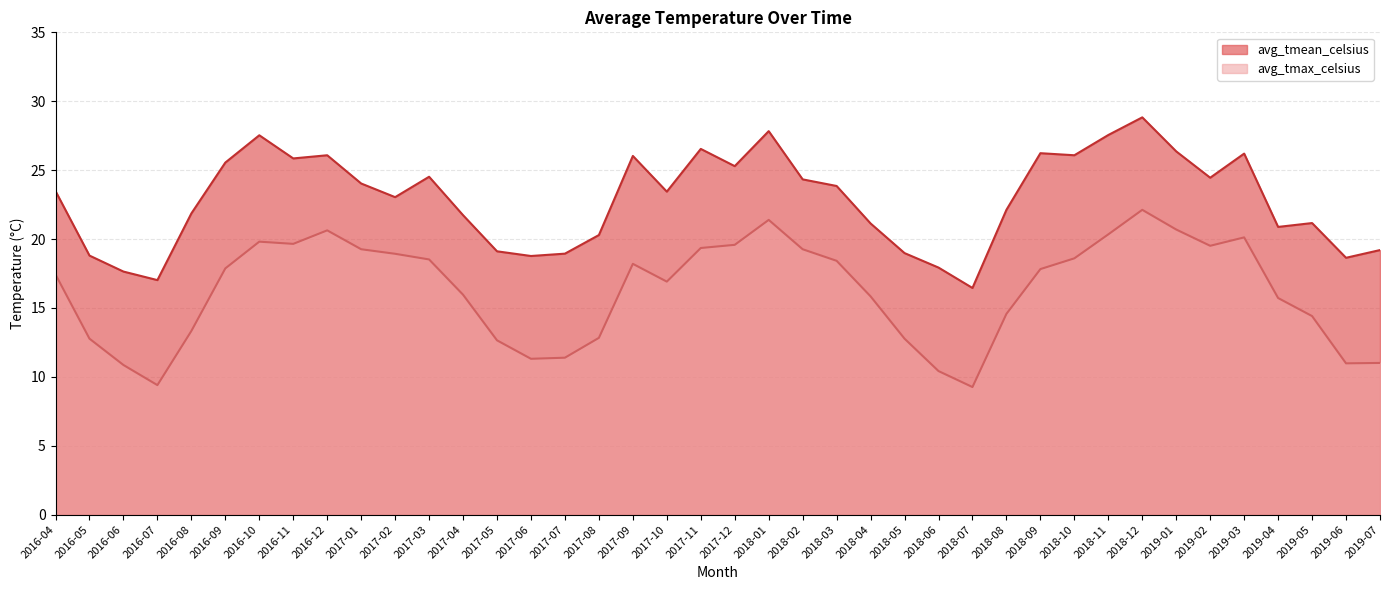

Is the value of avg_tmax_celsius at 2017-12 greater than the value of avg_tmean_celsius at 2019-03?

No